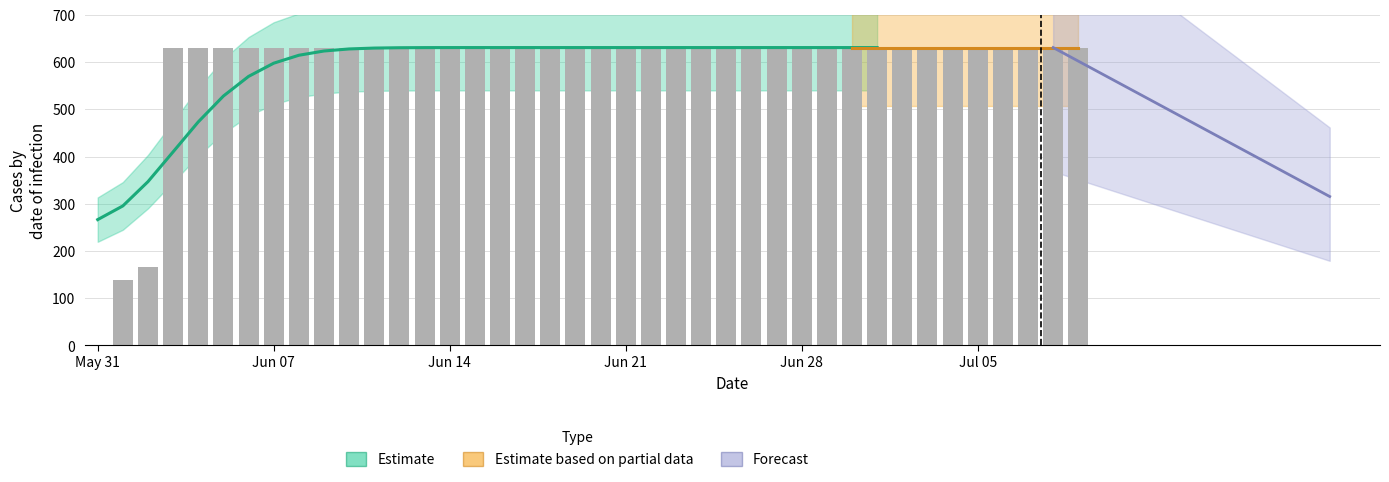

True or false: the data shows 294 at 33.

False